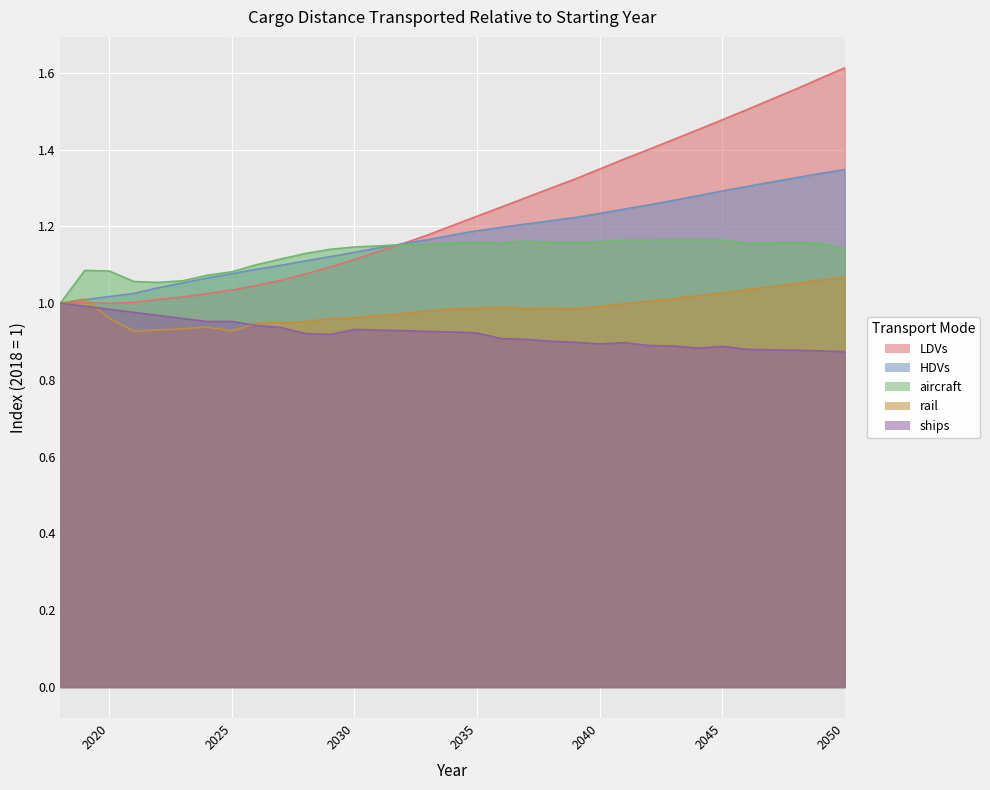

Reading left to right, transcribe all the data shown in this chart.

LDVs: 1.0	1.0	1.0	1.0	1.0	1.0	1.0	1.0	1.0	1.1	1.1	1.1	1.1	1.1	1.2	1.2	1.2	1.2	1.3	1.3	1.3	1.3	1.3	1.4	1.4	1.4	1.5	1.5	1.5	1.5	1.6	1.6	1.6
HDVs: 1.0	1.0	1.0	1.0	1.0	1.1	1.1	1.1	1.1	1.1	1.1	1.1	1.1	1.1	1.2	1.2	1.2	1.2	1.2	1.2	1.2	1.2	1.2	1.2	1.3	1.3	1.3	1.3	1.3	1.3	1.3	1.3	1.3
aircraft: 1.0	1.1	1.1	1.1	1.1	1.1	1.1	1.1	1.1	1.1	1.1	1.1	1.1	1.1	1.2	1.2	1.2	1.2	1.2	1.2	1.2	1.2	1.2	1.2	1.2	1.2	1.2	1.2	1.2	1.2	1.2	1.2	1.1
rail: 1.0	1.0	1.0	0.9	0.9	0.9	0.9	0.9	0.9	0.9	1.0	1.0	1.0	1.0	1.0	1.0	1.0	1.0	1.0	1.0	1.0	1.0	1.0	1.0	1.0	1.0	1.0	1.0	1.0	1.0	1.1	1.1	1.1
ships: 1.0	1.0	1.0	1.0	1.0	1.0	1.0	1.0	0.9	0.9	0.9	0.9	0.9	0.9	0.9	0.9	0.9	0.9	0.9	0.9	0.9	0.9	0.9	0.9	0.9	0.9	0.9	0.9	0.9	0.9	0.9	0.9	0.9